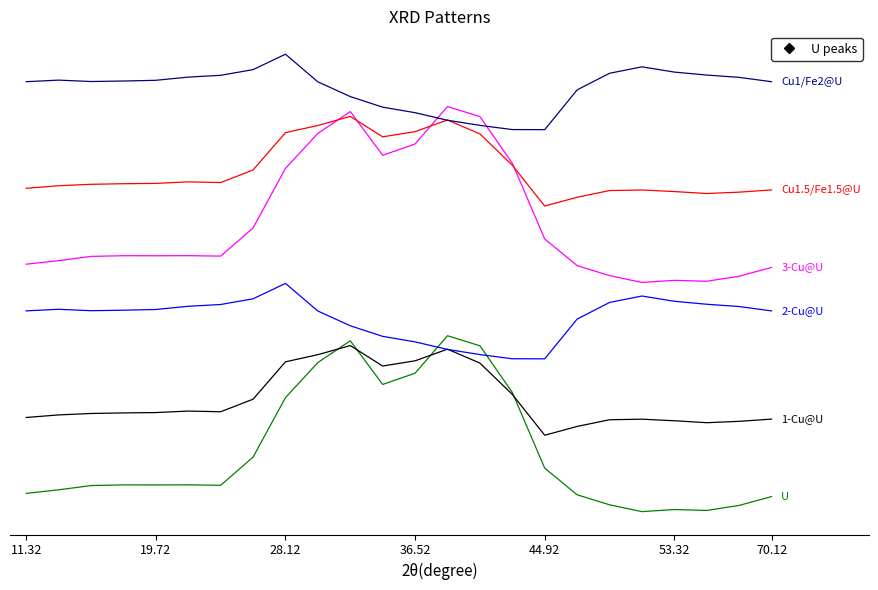

Does the chart have visible grid lines?

No